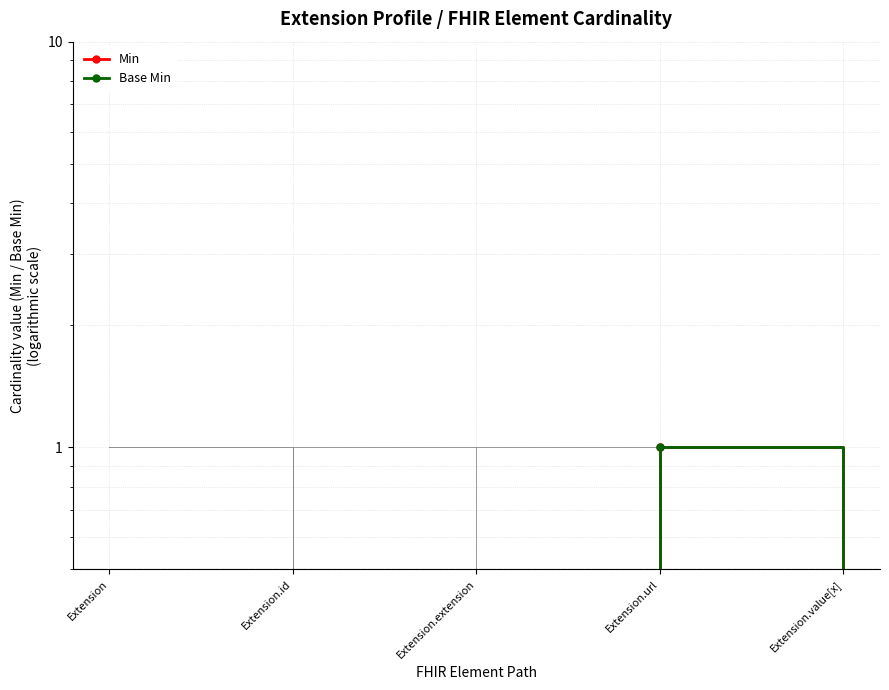

Between Extension.id and Extension.value[x], which series saw the biggest shift?

Min